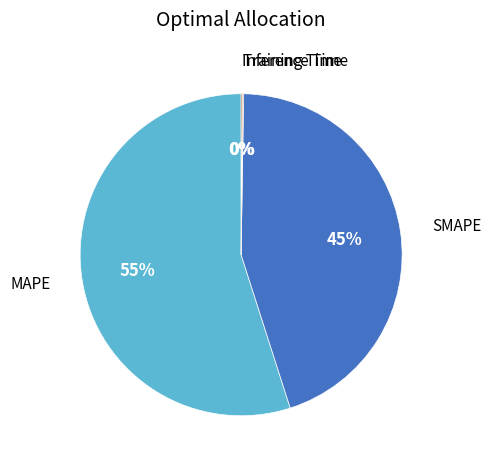

How many slices are in this pie chart?

4